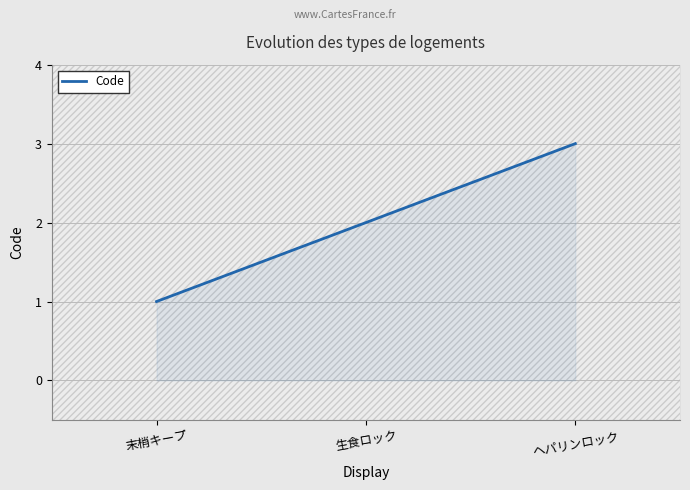

List the labels in order of value, largest first.

ヘパリンロック, 生食ロック, 末梢キープ